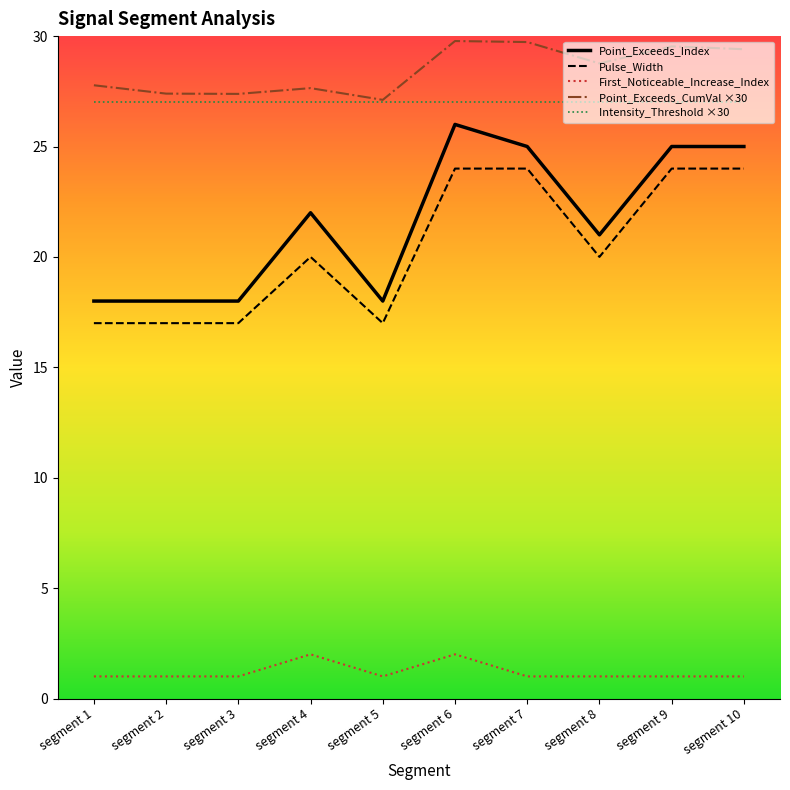

Is it true that Point_Exceeds_Index equals 18.0 at segment 3?

True